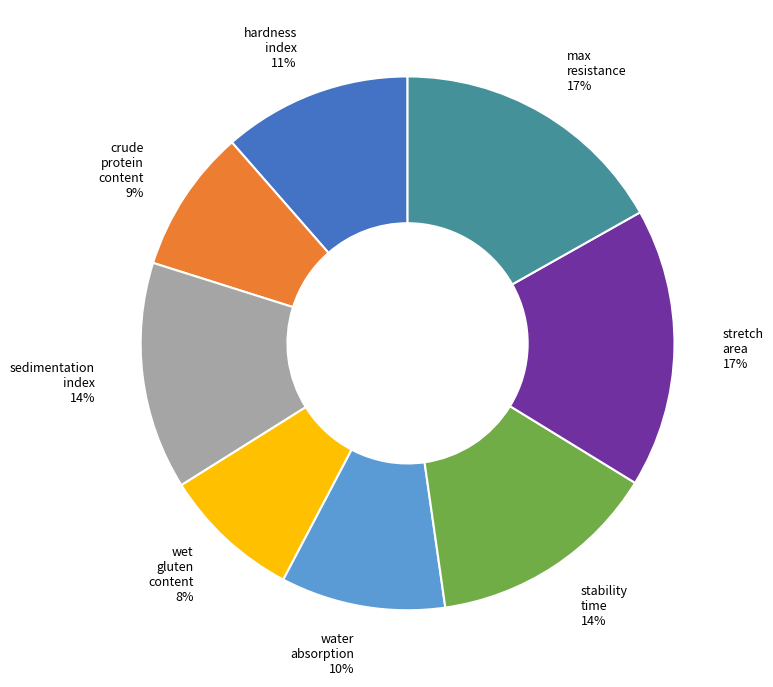

Does any single category account for the majority?

No